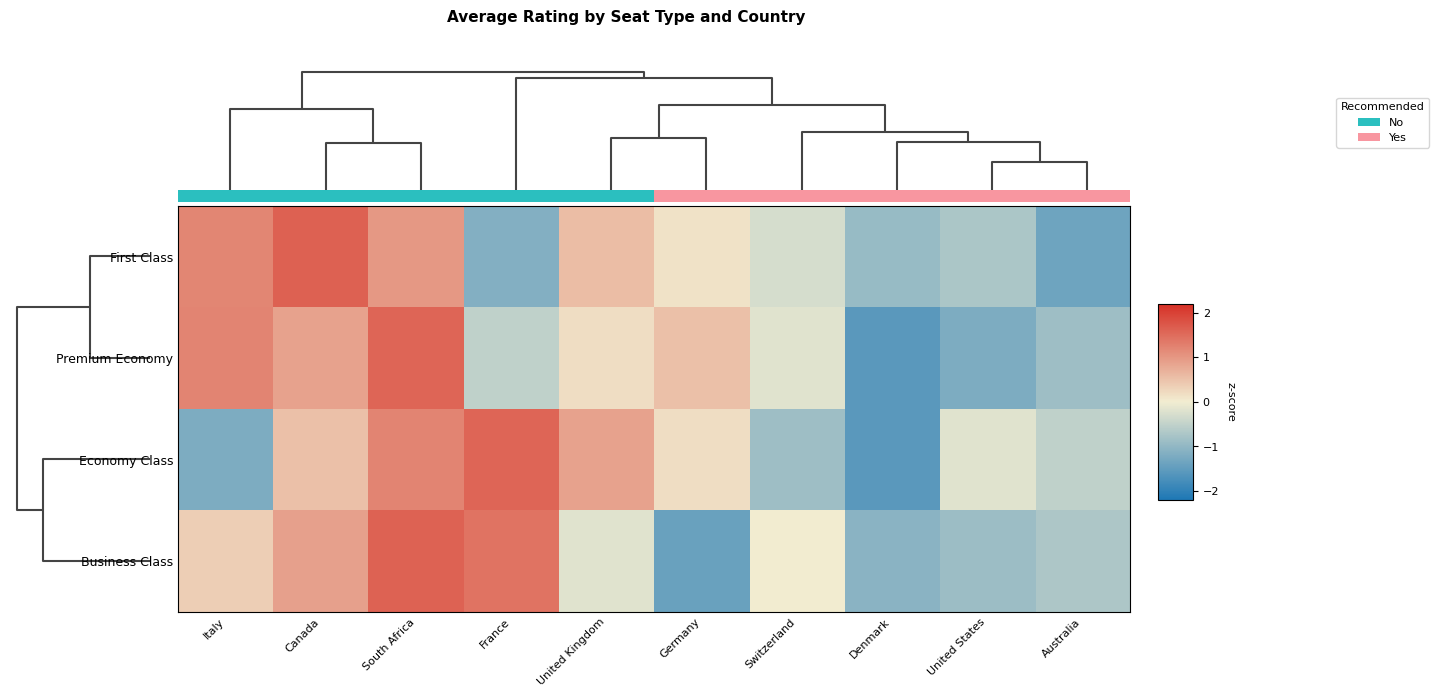

Which category has the highest value in the Premium Economy series?

South Africa